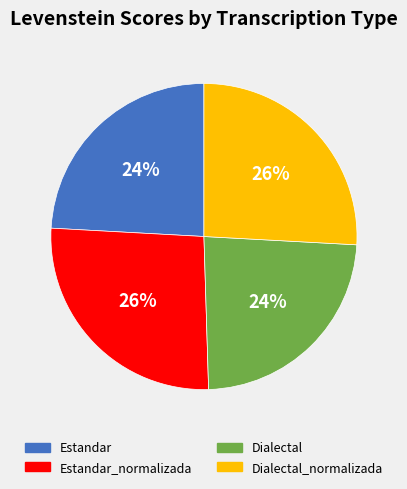

Is there any slice that represents more than half of the pie?

No